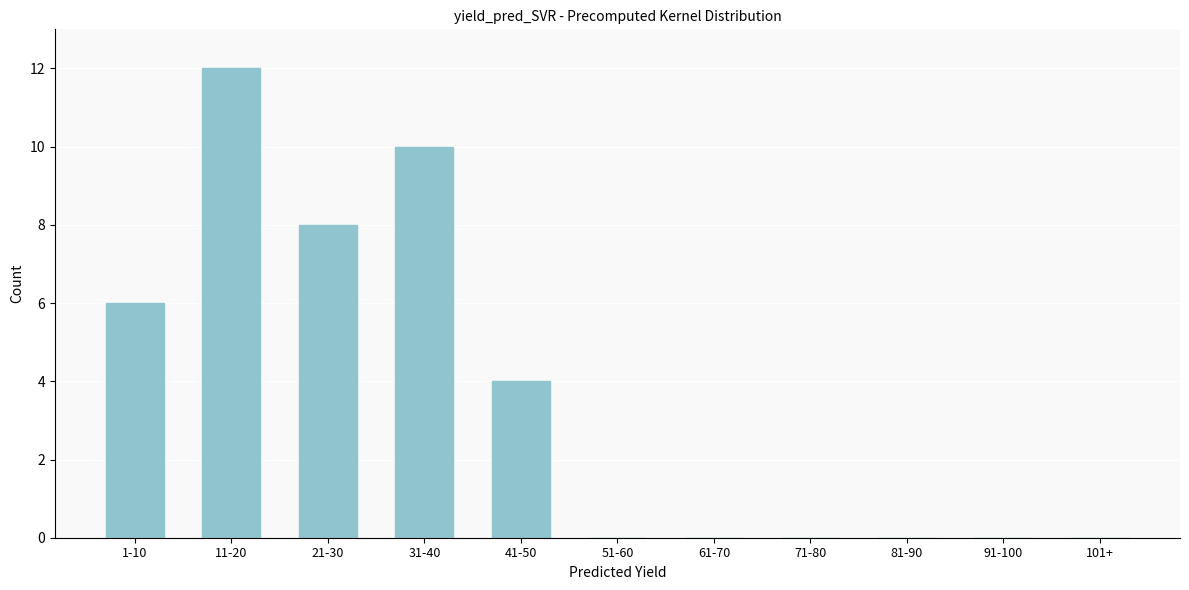

Reading right to left, what are all the values shown in this chart?

101+=0	91-100=0	81-90=0	71-80=0	61-70=0	51-60=0	41-50=4	31-40=10	21-30=8	11-20=12	1-10=6